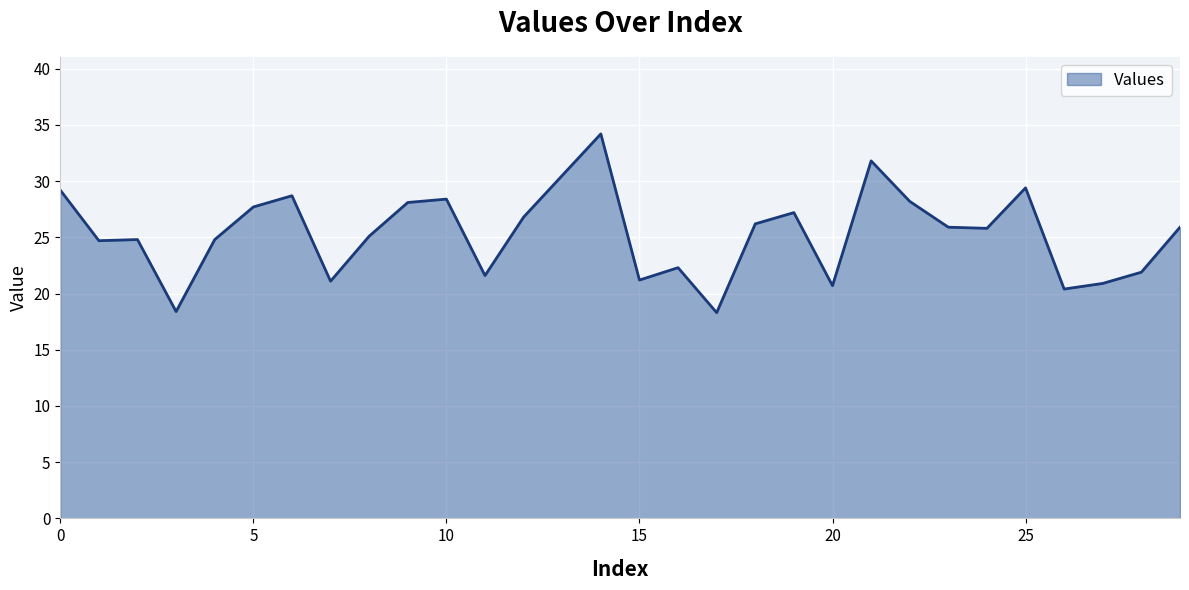

What is the difference between the maximum and minimum values?

15.9